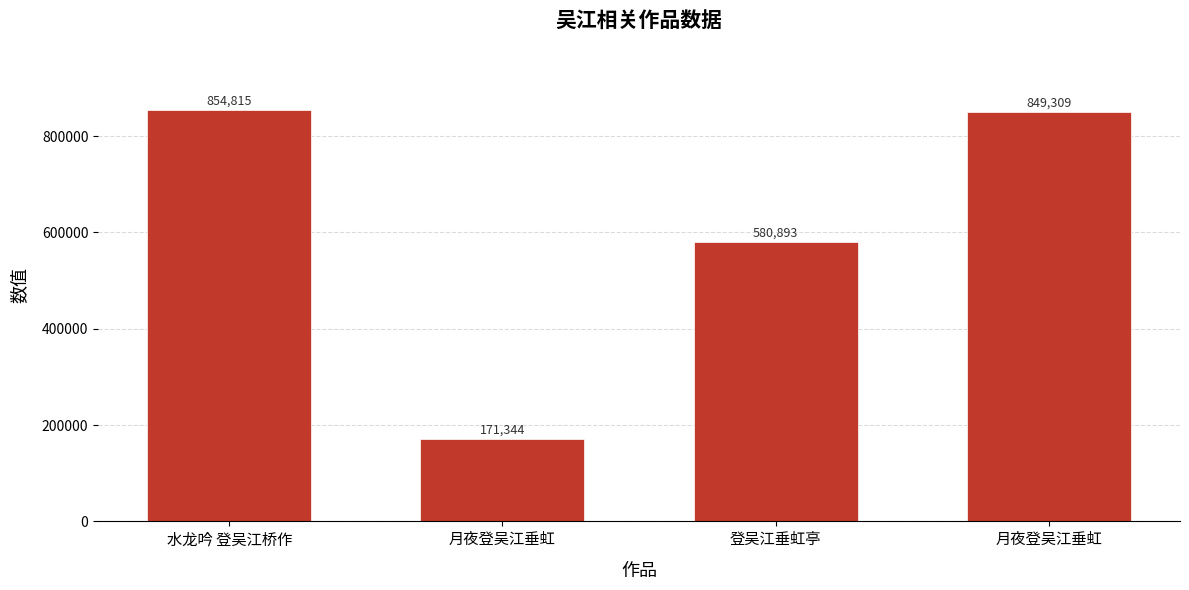

What is the change in value from 登吴江垂虹亭 to 月夜登吴江垂虹?

+268416